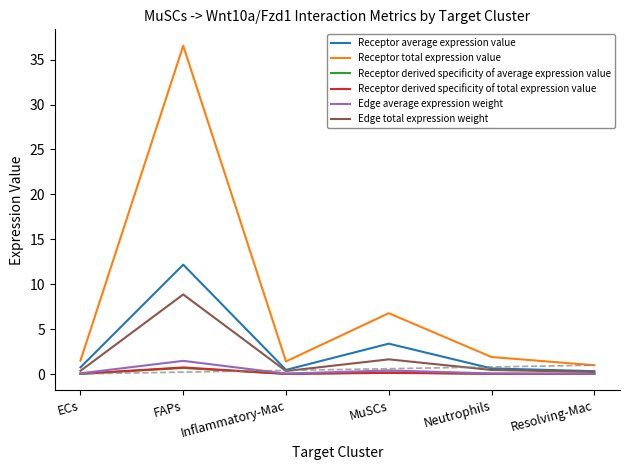

Which category has the highest value in the Receptor total expression value series?

FAPs